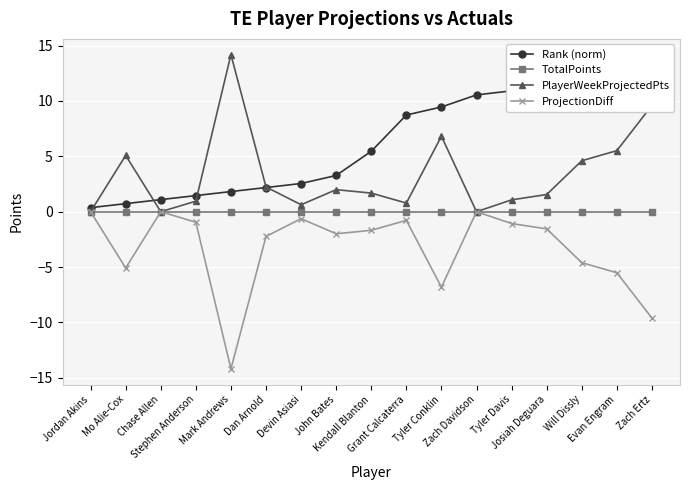

Reading right to left, list all the values displayed in this chart.

Rank (norm): Zach Ertz=14.2	Evan Engram=13.8	Will Dissly=12.0	Josiah Deguara=11.3	Tyler Davis=10.9	Zach Davidson=10.5	Tyler Conklin=9.5	Grant Calcaterra=8.7	Kendall Blanton=5.5	John Bates=3.3	Devin Asiasi=2.5	Dan Arnold=2.2	Mark Andrews=1.8	Stephen Anderson=1.5	Chase Allen=1.1	Mo Alie-Cox=0.7	Jordan Akins=0.4
TotalPoints: Zach Ertz=0.0	Evan Engram=0.0	Will Dissly=0.0	Josiah Deguara=0.0	Tyler Davis=0.0	Zach Davidson=0.0	Tyler Conklin=0.0	Grant Calcaterra=0.0	Kendall Blanton=0.0	John Bates=0.0	Devin Asiasi=0.0	Dan Arnold=0.0	Mark Andrews=0.0	Stephen Anderson=0.0	Chase Allen=0.0	Mo Alie-Cox=0.0	Jordan Akins=0.0
PlayerWeekProjectedPts: Zach Ertz=9.6	Evan Engram=5.5	Will Dissly=4.6	Josiah Deguara=1.6	Tyler Davis=1.1	Zach Davidson=0.0	Tyler Conklin=6.8	Grant Calcaterra=0.8	Kendall Blanton=1.7	John Bates=2.0	Devin Asiasi=0.6	Dan Arnold=2.2	Mark Andrews=14.2	Stephen Anderson=0.9	Chase Allen=0.0	Mo Alie-Cox=5.1	Jordan Akins=0.0
ProjectionDiff: Zach Ertz=-9.6	Evan Engram=-5.5	Will Dissly=-4.6	Josiah Deguara=-1.6	Tyler Davis=-1.1	Zach Davidson=0.0	Tyler Conklin=-6.8	Grant Calcaterra=-0.8	Kendall Blanton=-1.7	John Bates=-2.0	Devin Asiasi=-0.6	Dan Arnold=-2.2	Mark Andrews=-14.2	Stephen Anderson=-0.9	Chase Allen=0.0	Mo Alie-Cox=-5.1	Jordan Akins=0.0